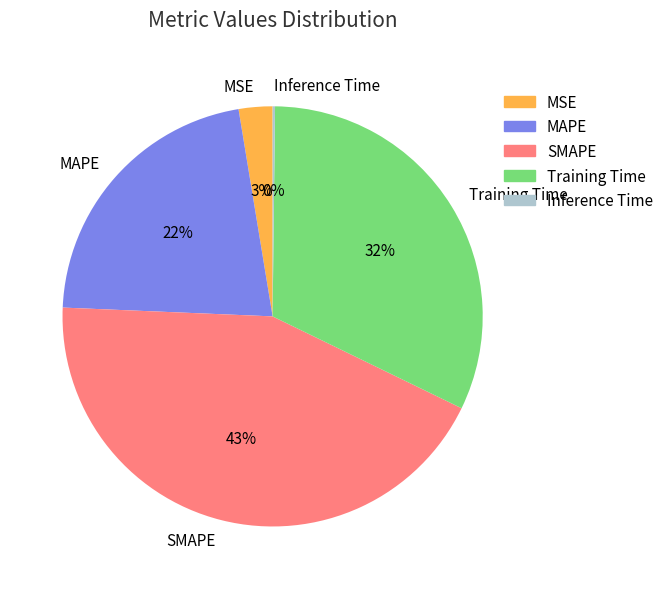

Does any single category account for the majority?

No